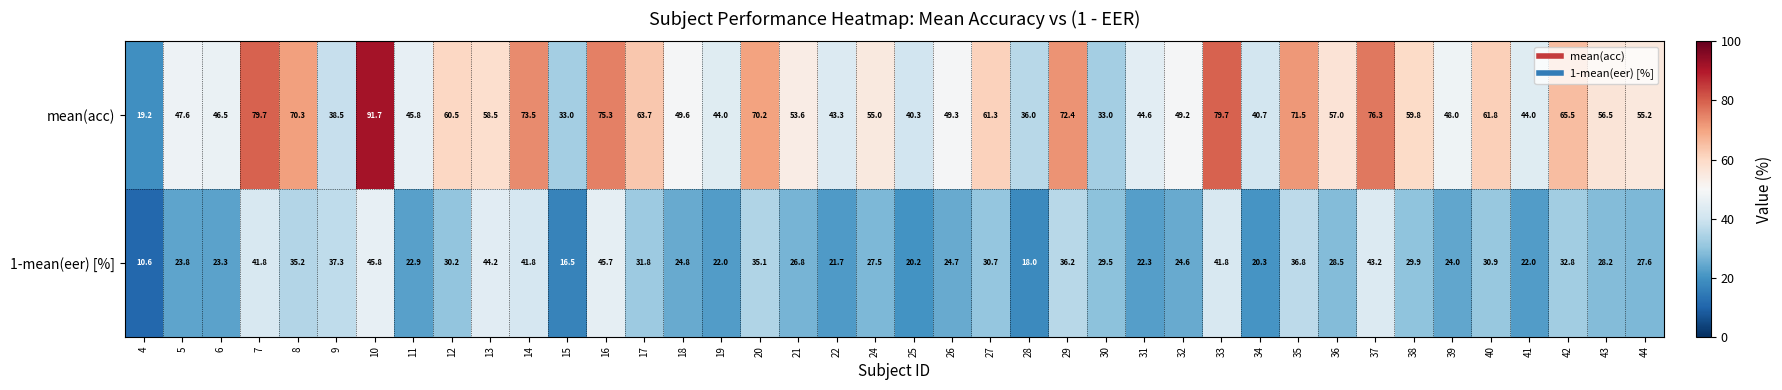

What is the total value across all series at 37?

119.5